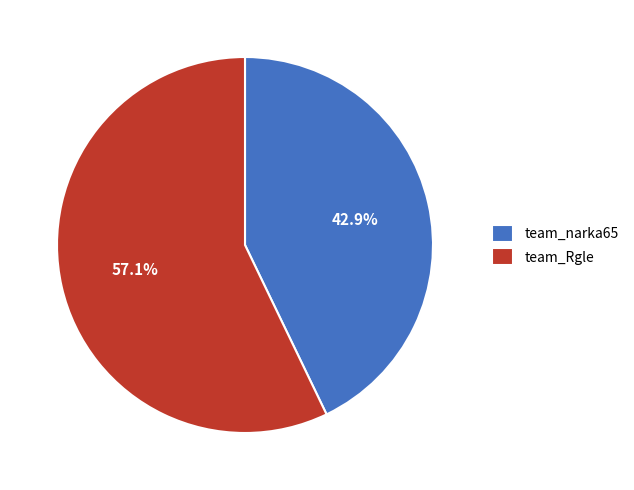

Is it true that team_Rgle is 72% of the pie?

False